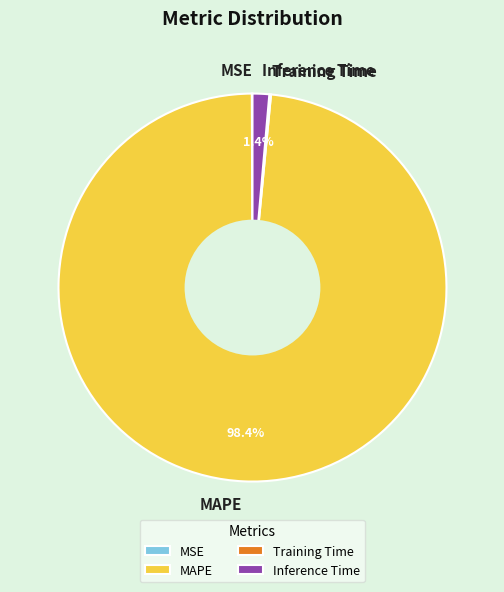

What percentage do Inference Time and MAPE together represent?

99.8%